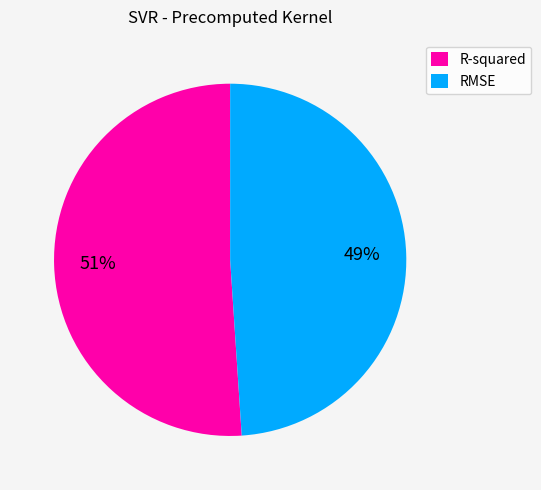

Do R-squared and RMSE together represent more than half of the pie?

Yes